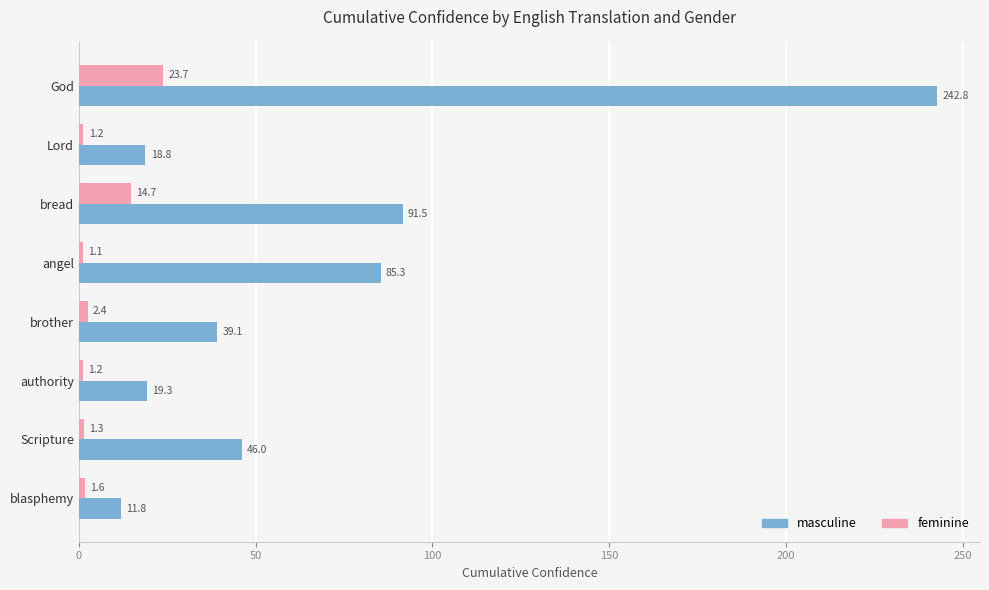

The feminine series shows 23.7 at God. True or false?

True